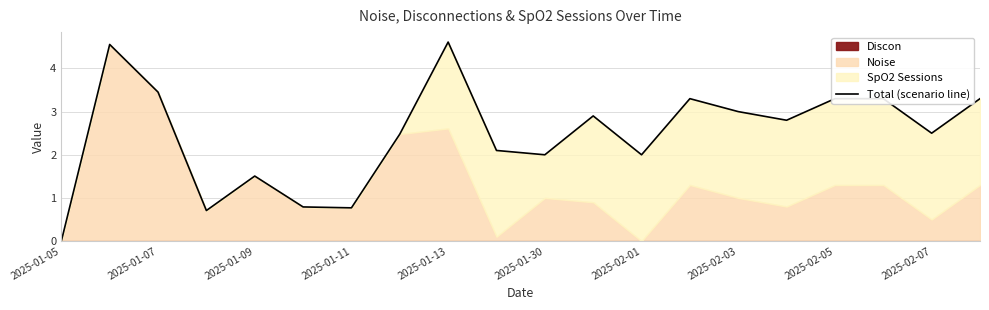

What position from the left is 19?

20